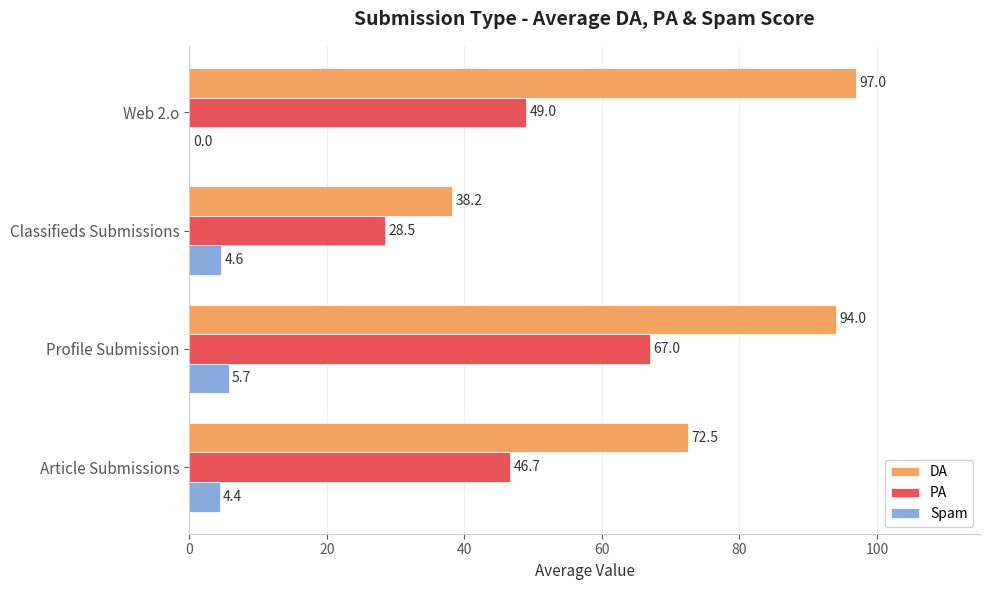

How many distinct data groups are displayed?

3